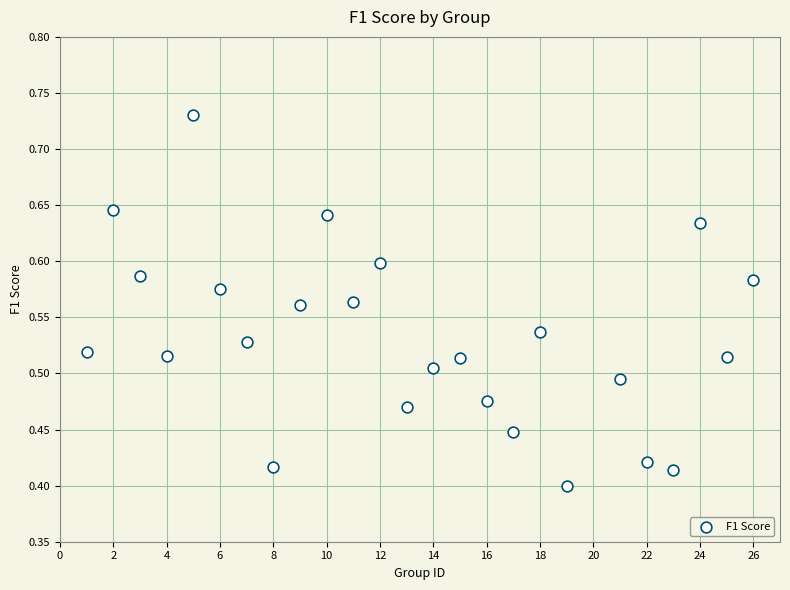

What is the range of X values (max minus min)?

25.0